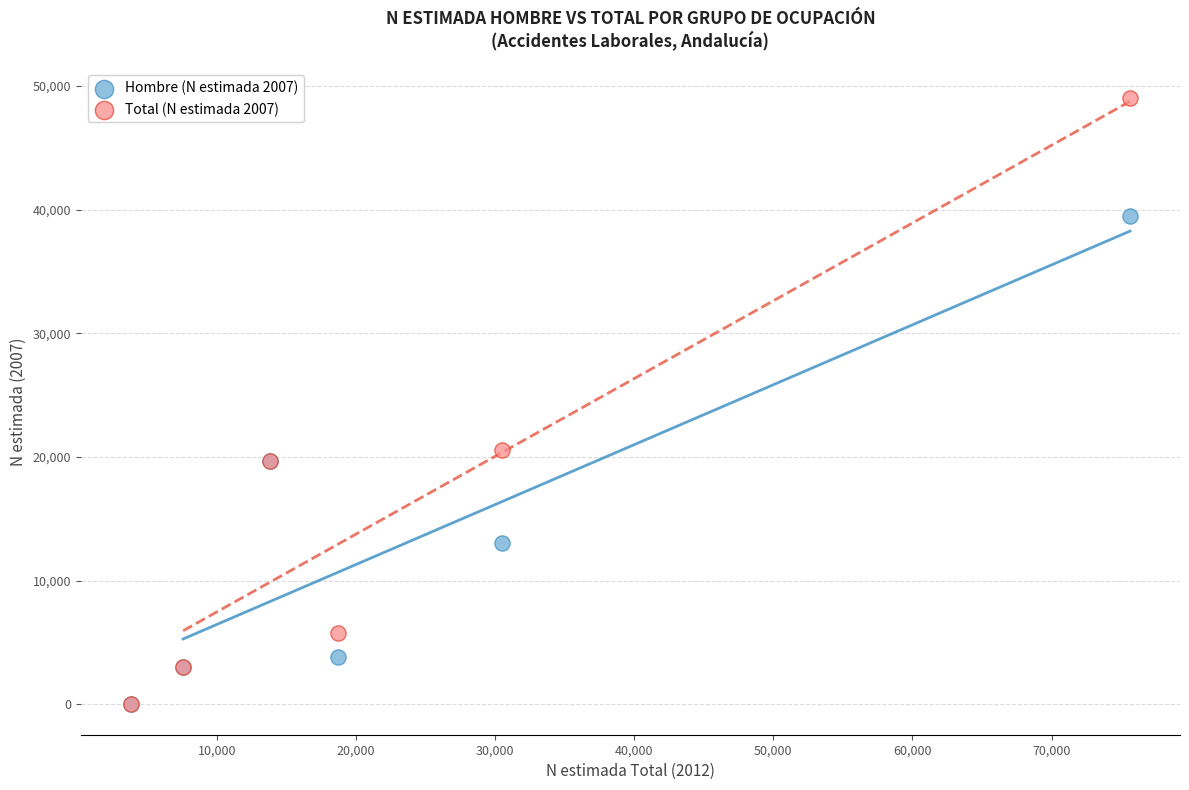

Which series has the largest Y range (max minus min)?

Total (N estimada 2007)